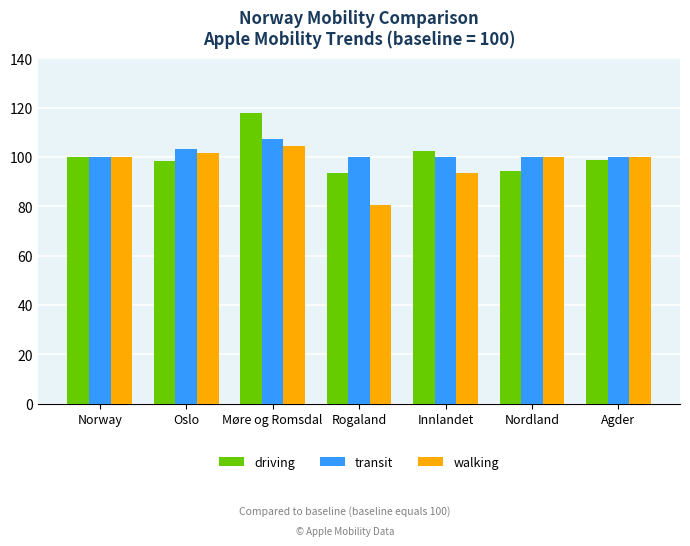

What is the difference between the maximum and minimum values in the driving series?

24.5